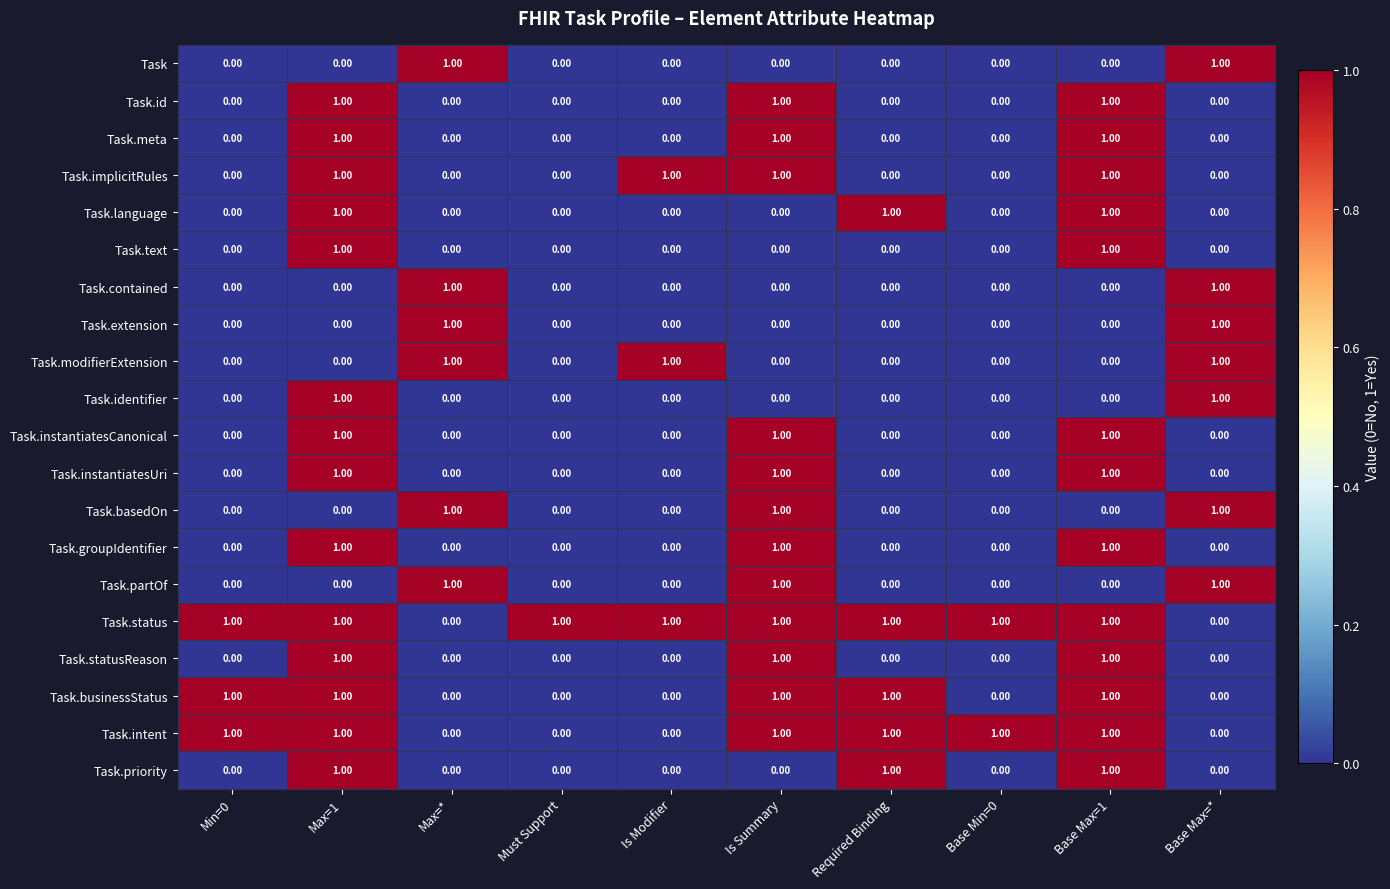

What is the sum of all Task.status values?

8